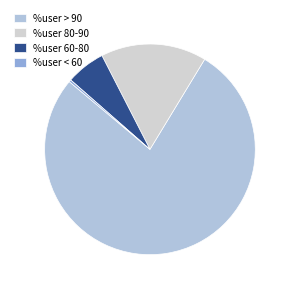

What is the smallest slice in the pie chart?

%user < 60